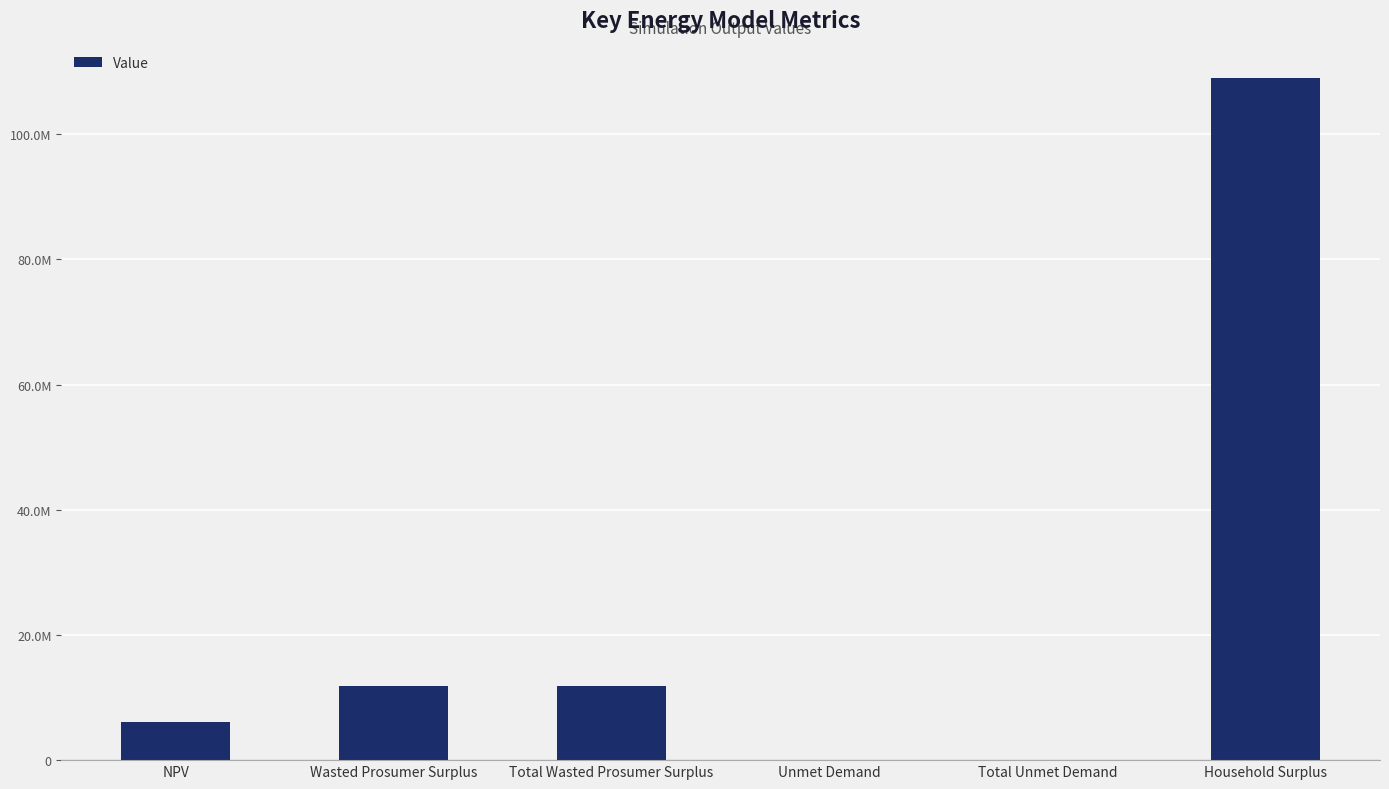

Are the bars horizontal?

No